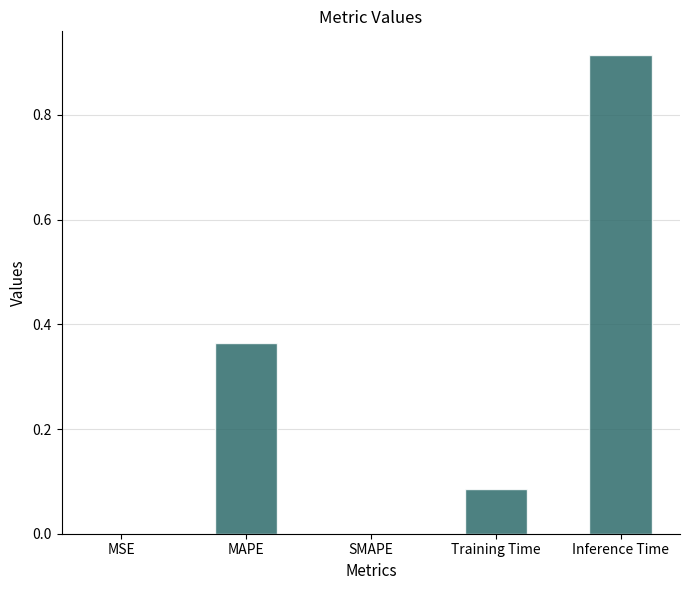

Is it true that the value at SMAPE is -0.3?

False